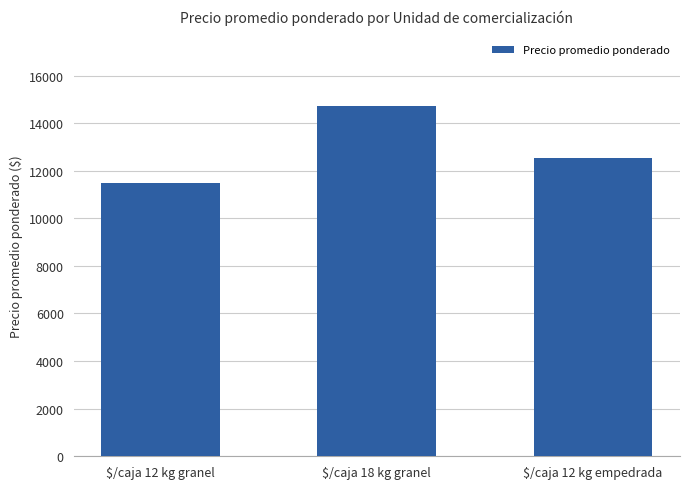

What is the change in value from $/caja 12 kg granel to $/caja 12 kg empedrada?

+1036